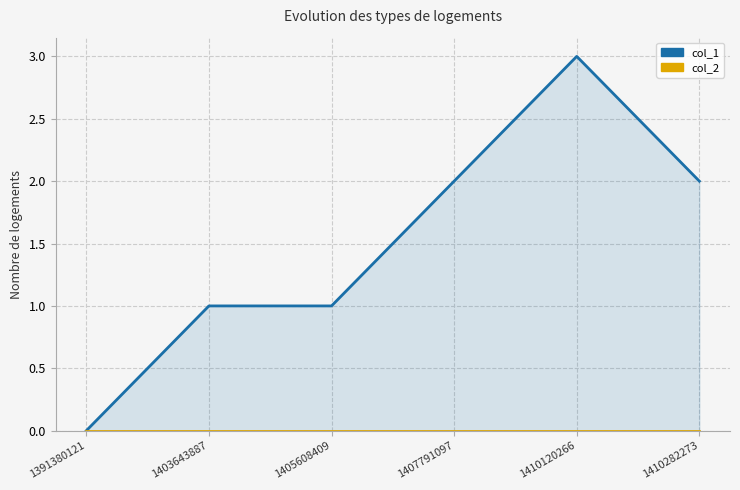

What is the total value across all series at 1403643887?

1